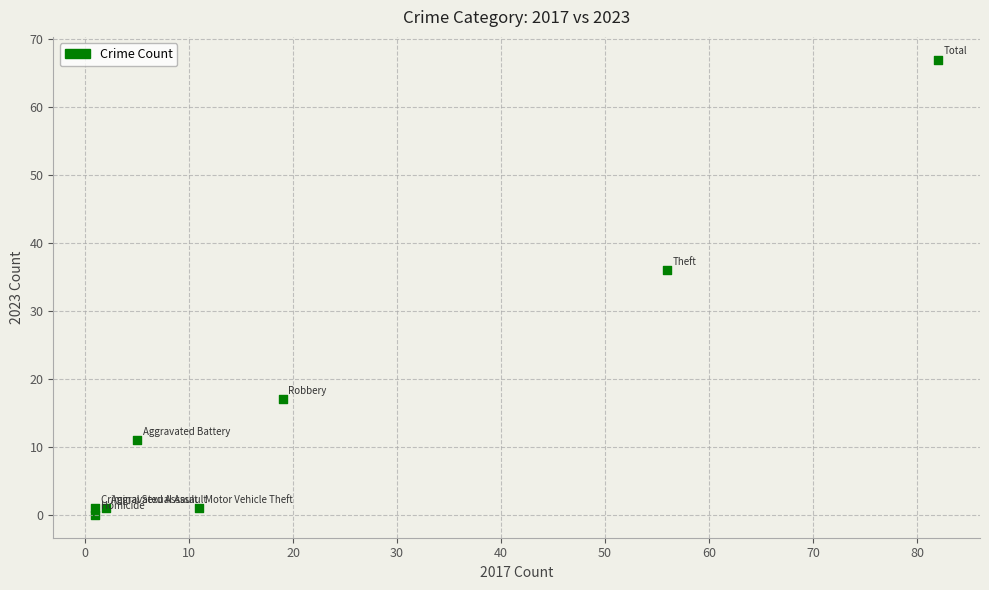

What is the average Y value?

17